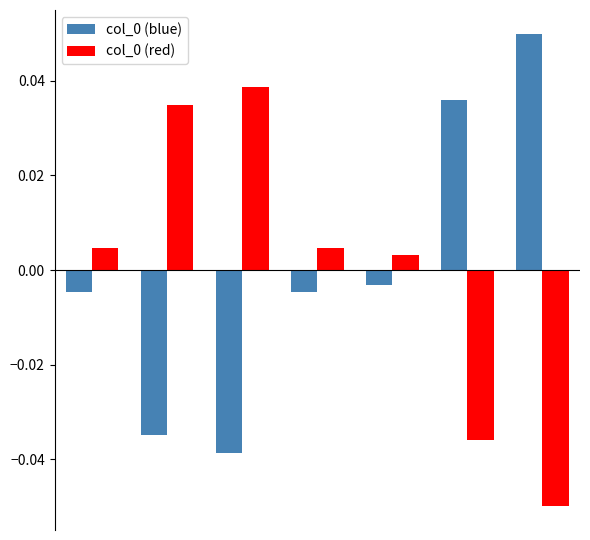

At how many categories does at least one series exceed 0?

7